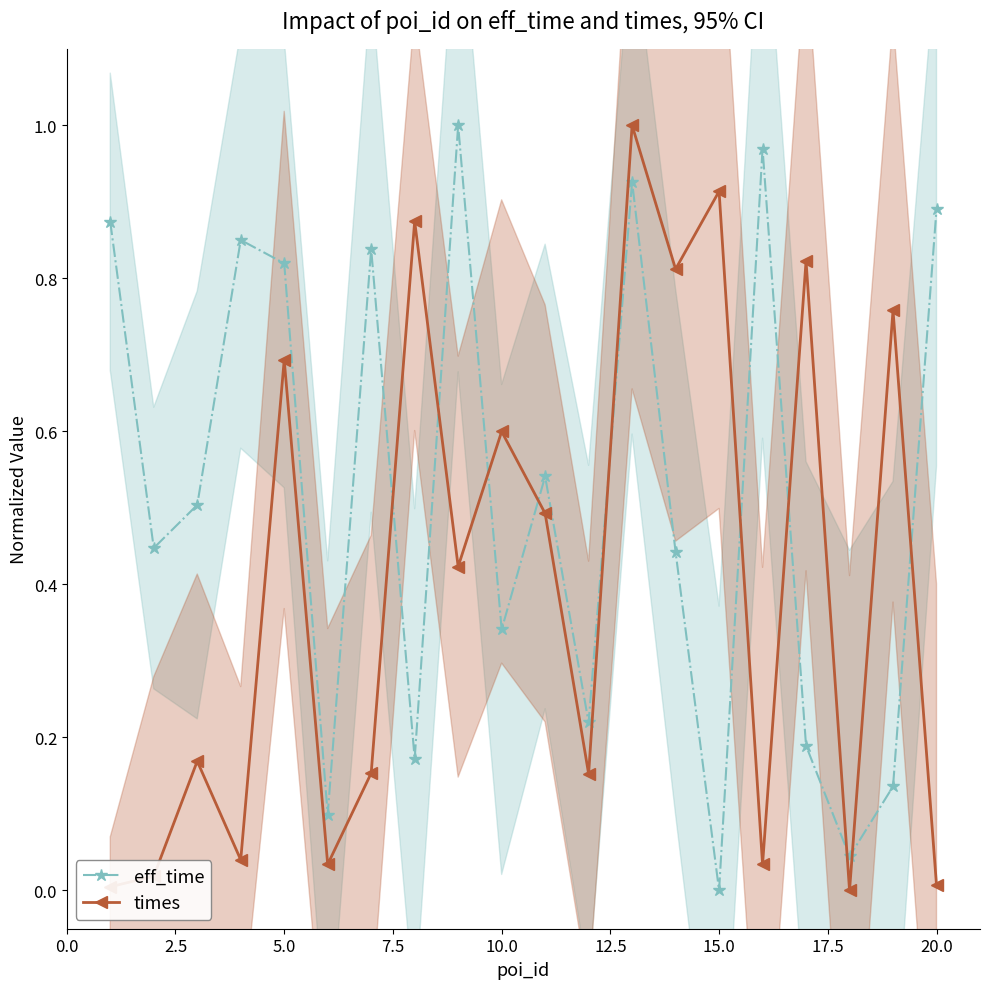

The times series shows 0.6 at 10.0. True or false?

True